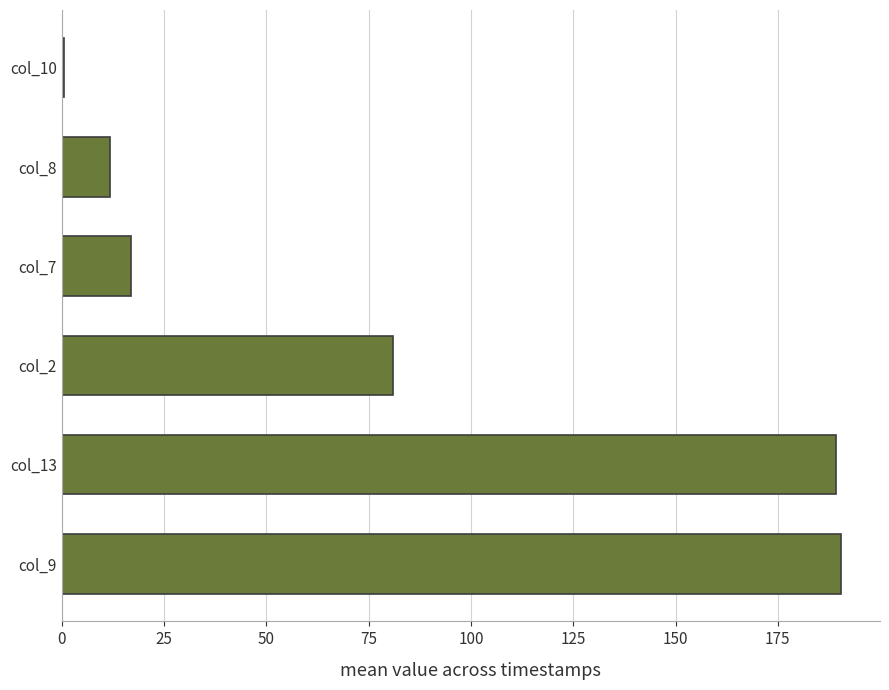

What is the smallest value displayed?

0.6